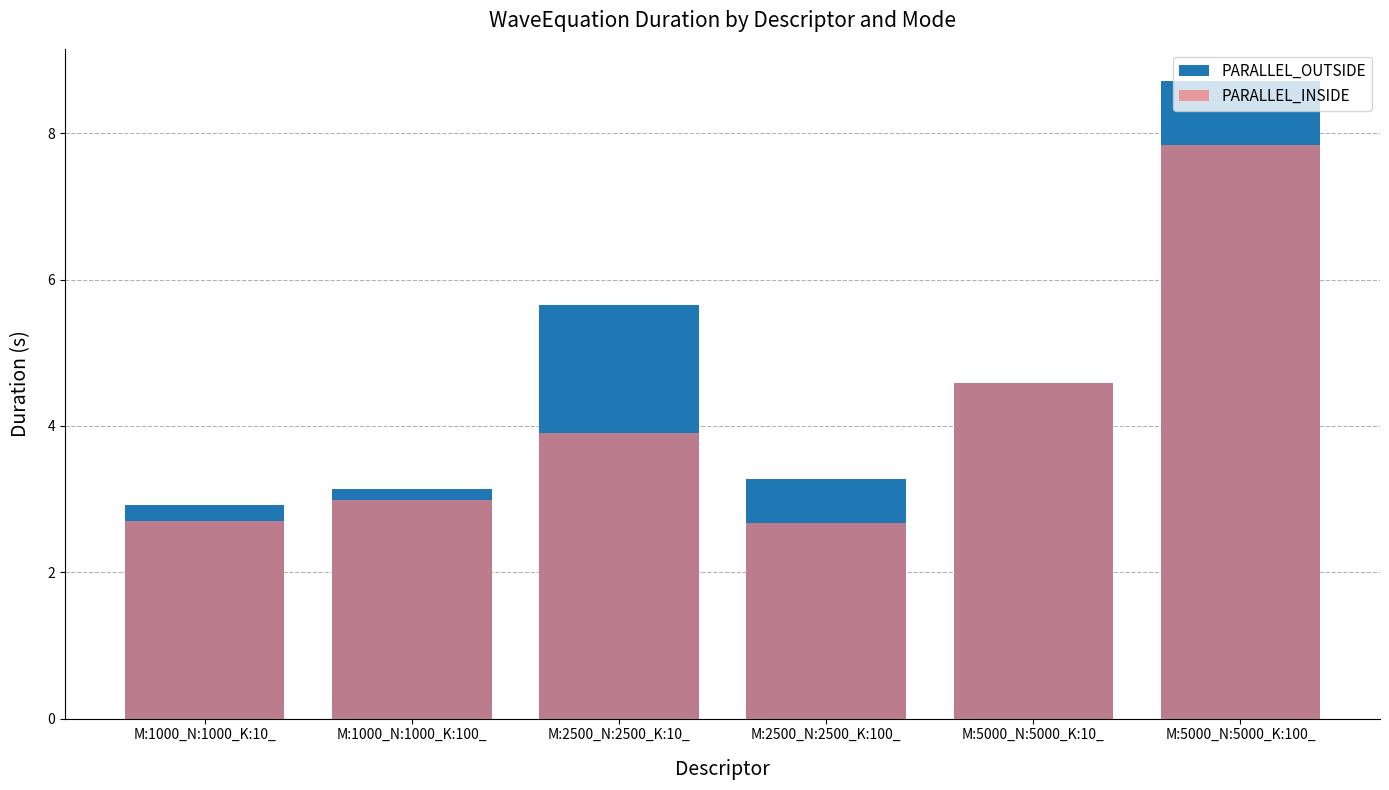

How many data points in PARALLEL_INSIDE are less than 3?

3